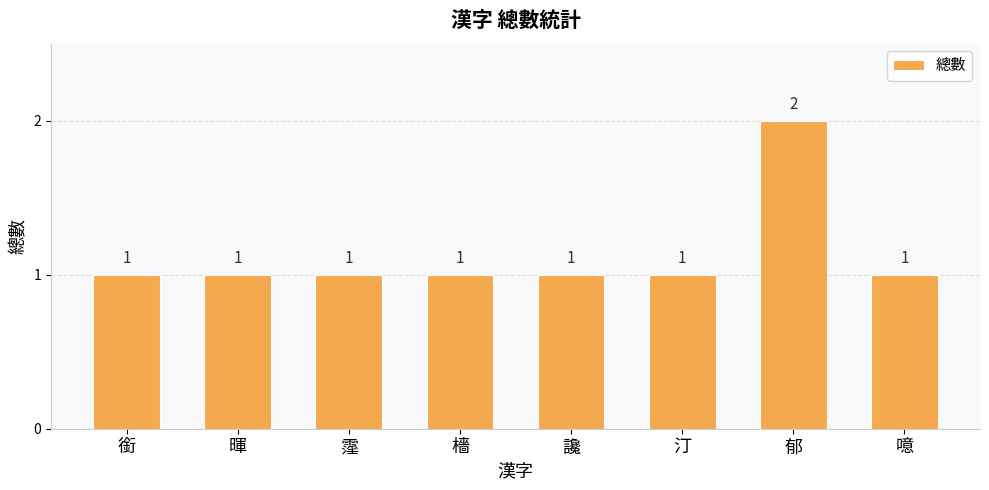

True or false: the data shows 0 at 噫.

False